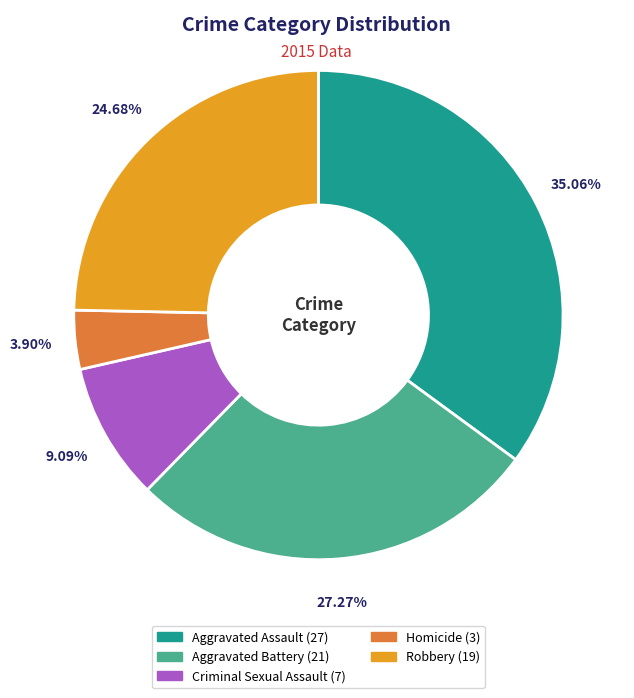

Is the sum of Criminal Sexual Assault and Homicide greater than half?

No